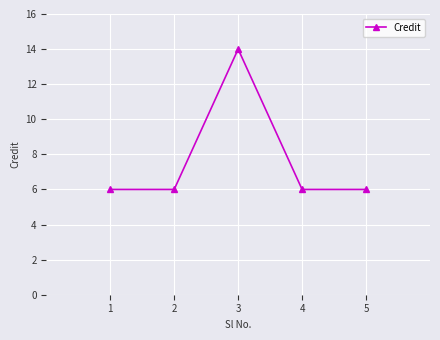

Approximately how many times larger is the value at 2 compared to 1?

1.0